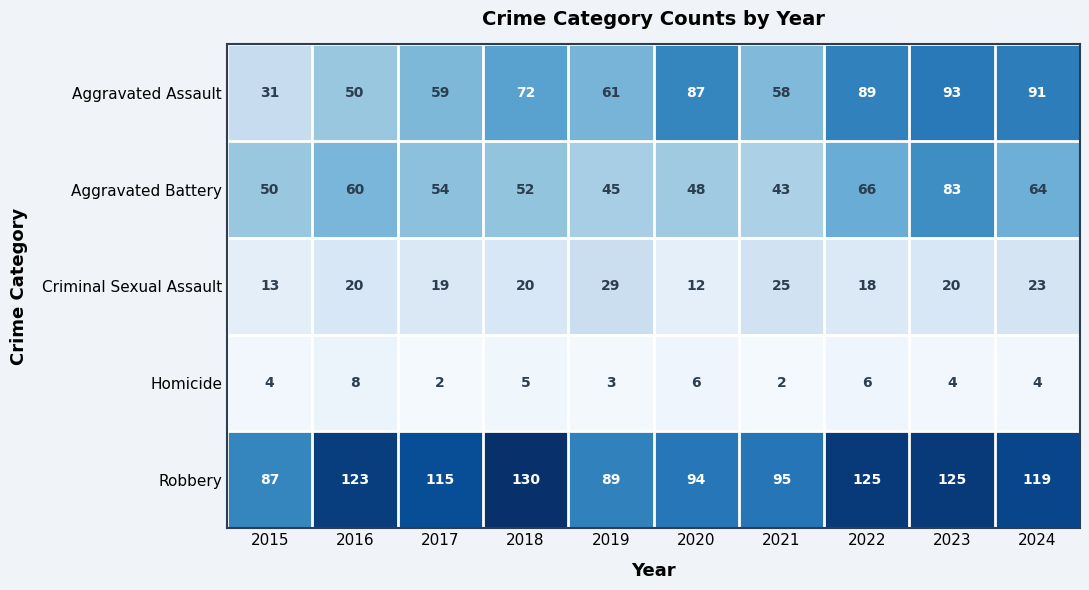

Is it true that Aggravated Assault equals 33 at 2021?

False